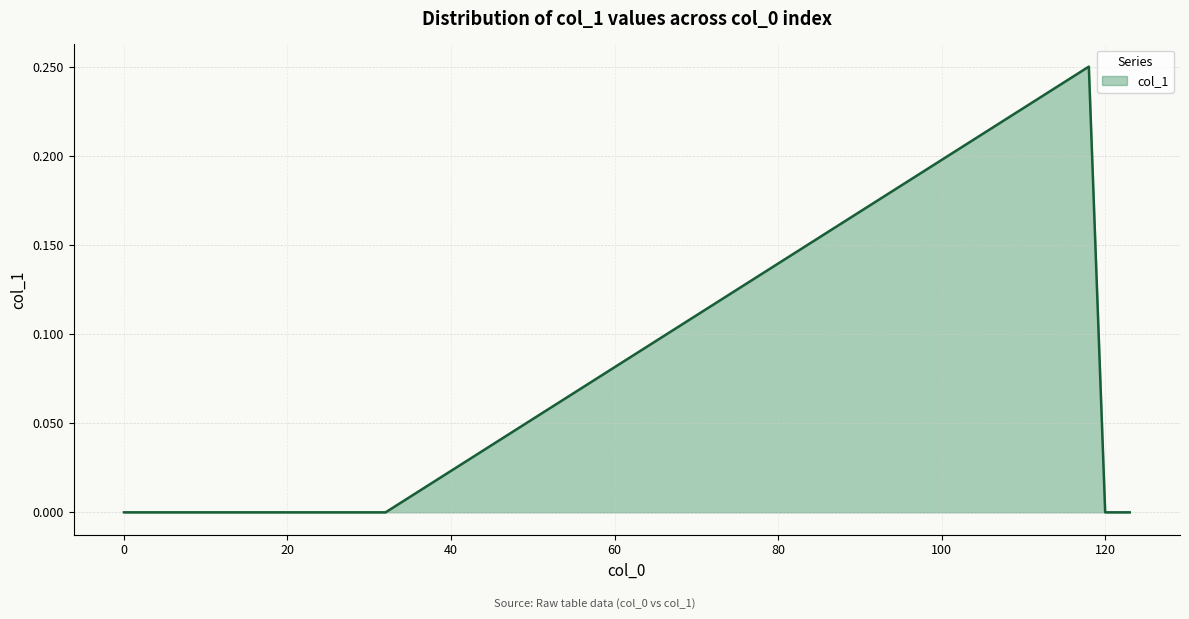

Is it true that the value at 20 is 0.0?

True